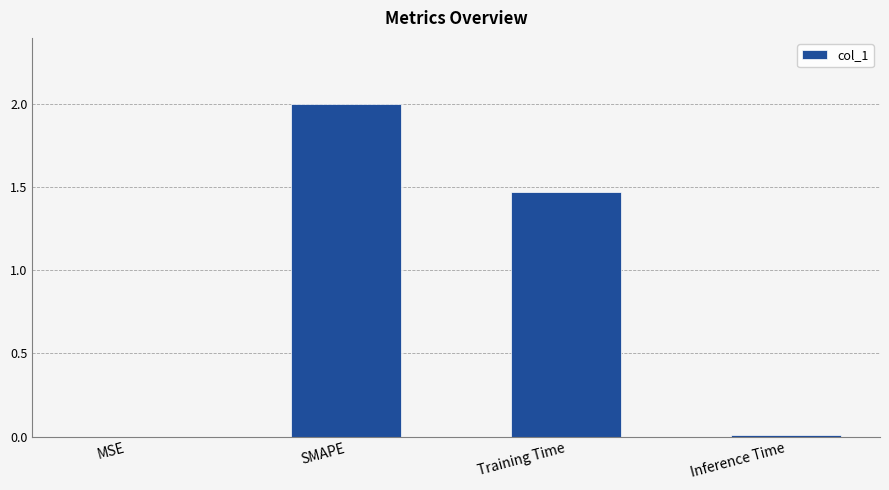

Where is the data nearest to the value 1?

Training Time